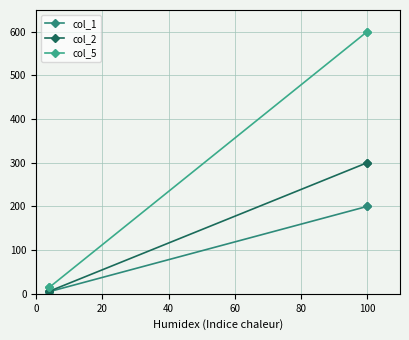

Between 20 and 60, which is larger?

60